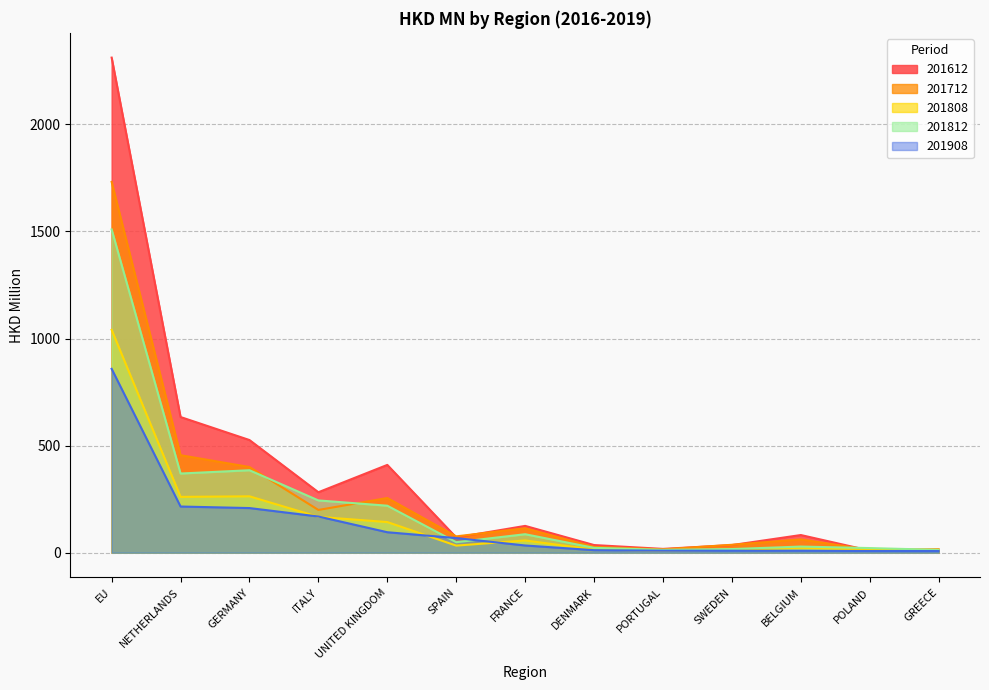

What position from the right is ITALY?

10